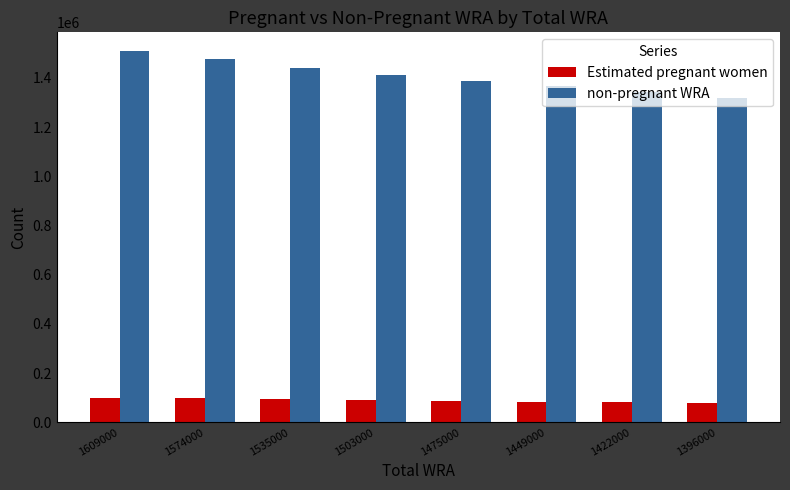

What is the value of the Estimated pregnant women bar at the 3rd from the left?

94231